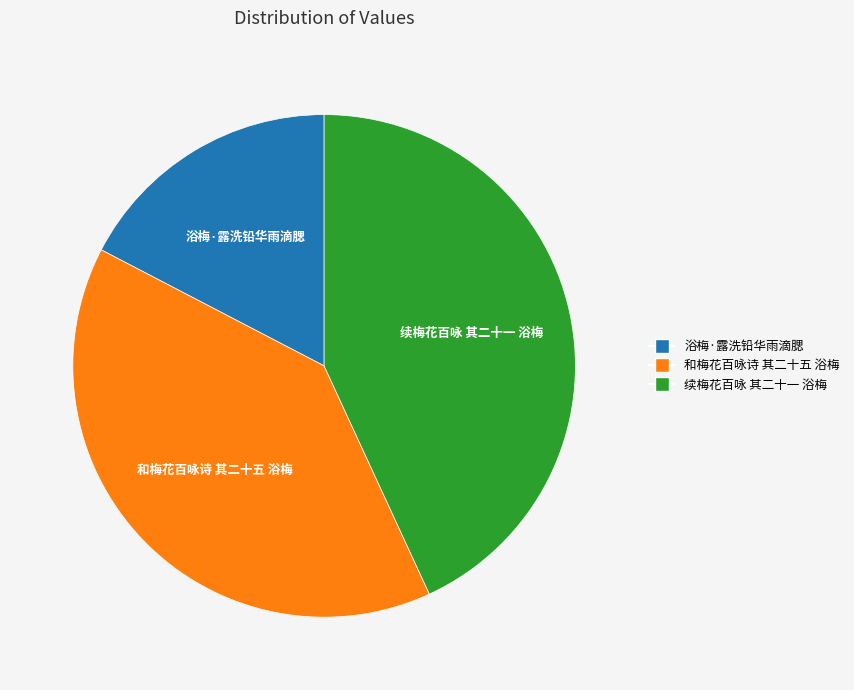

Which category has the smallest portion of the pie?

浴梅·露洗铅华雨滴腮